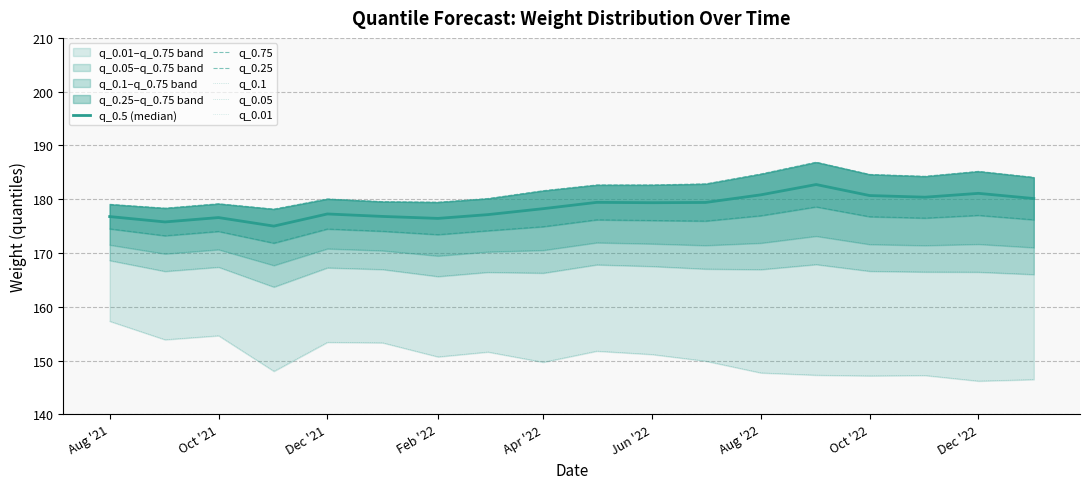

How many lines are shown in the chart?

6